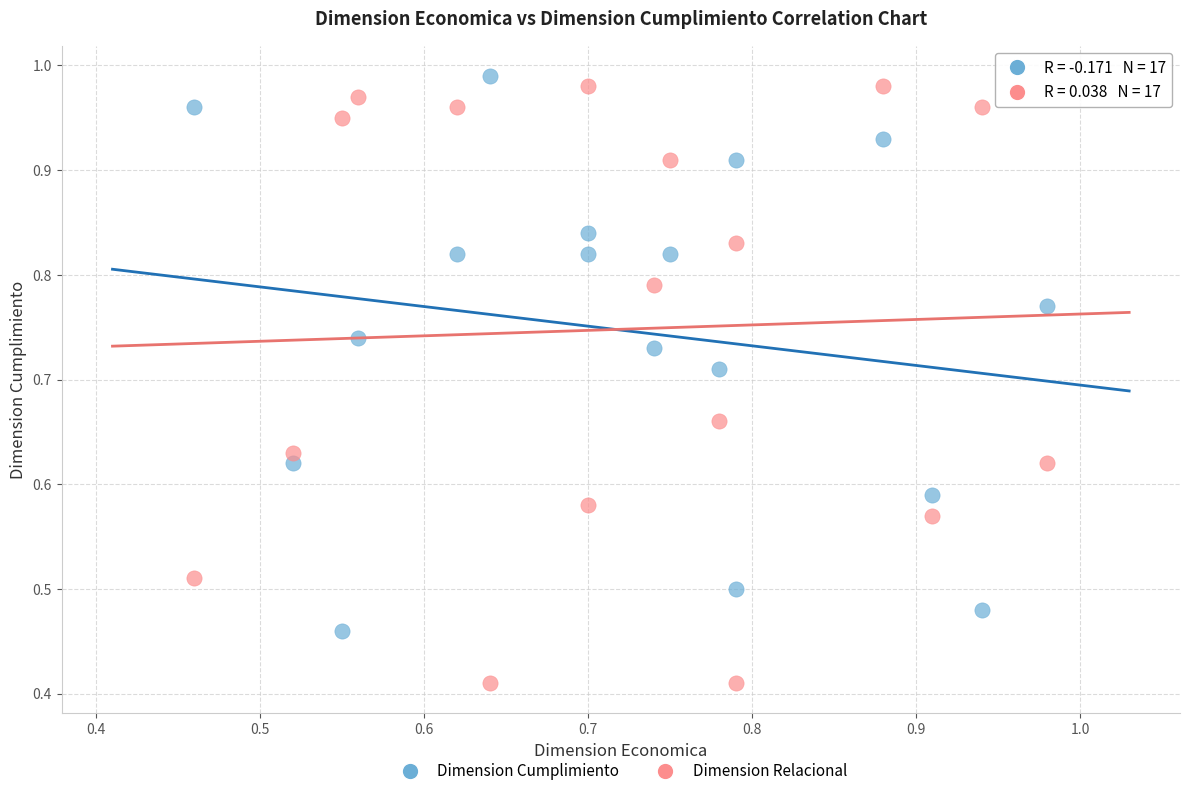

What are all the series names shown in the legend?

Dimension Cumplimiento, Dimension Relacional